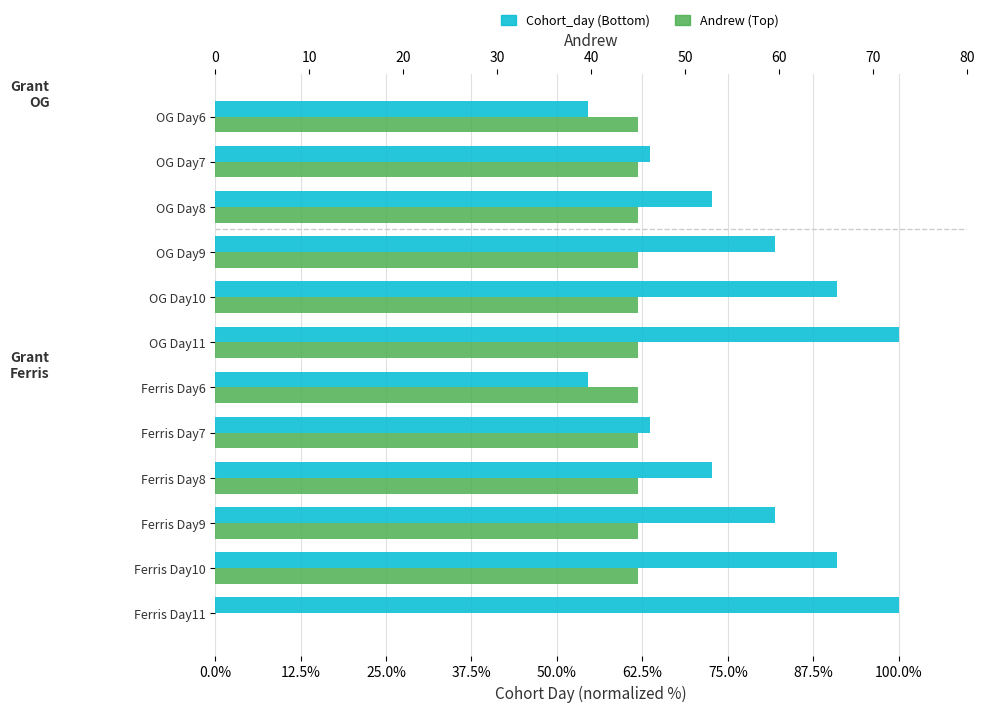

What is the sum of the Cohort_day values at OG Day11 and Ferris Day7?

1.6